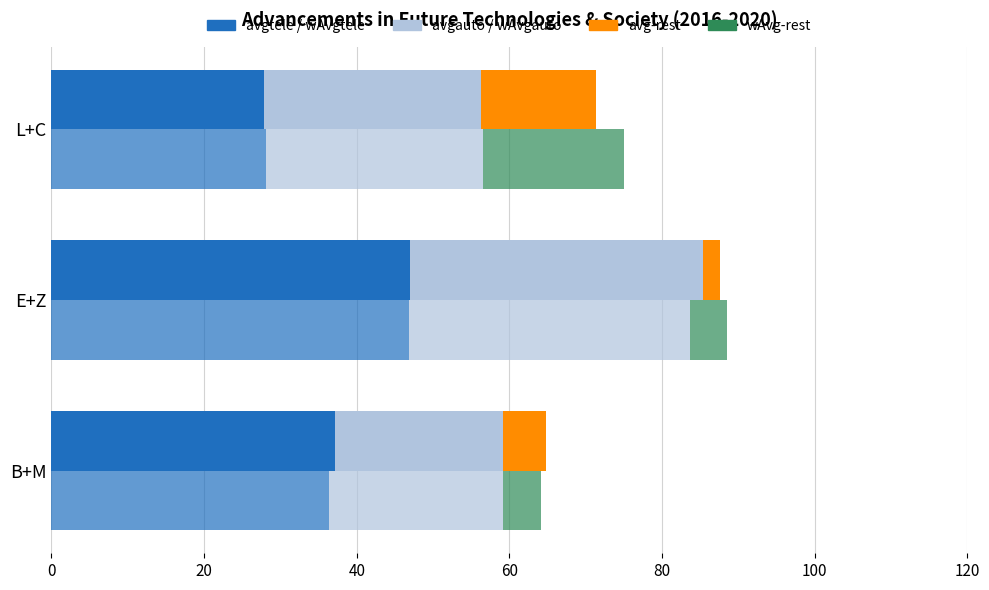

At L+C, list the series in order from largest to smallest.

avgauto, wAvgauto, wAvgtele, avgtele, wAvg-rest, avg-rest